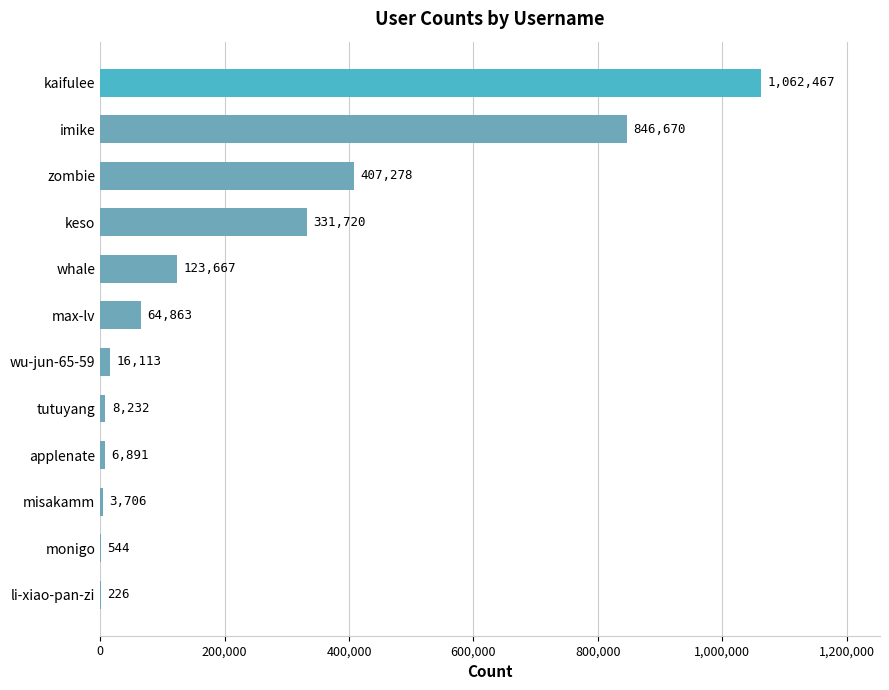

What is the average value?

239365